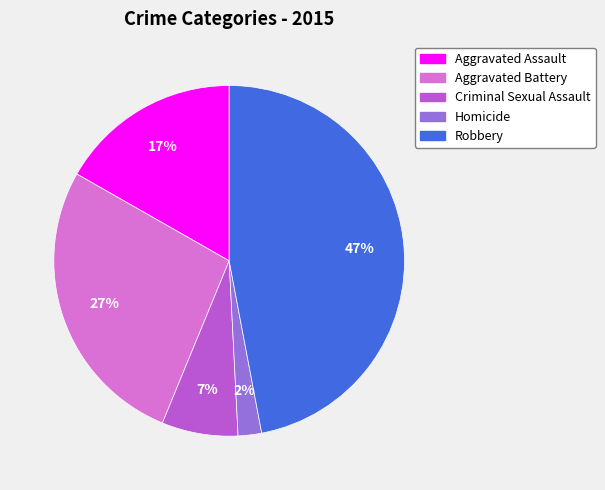

Count the number of slices in the pie.

5